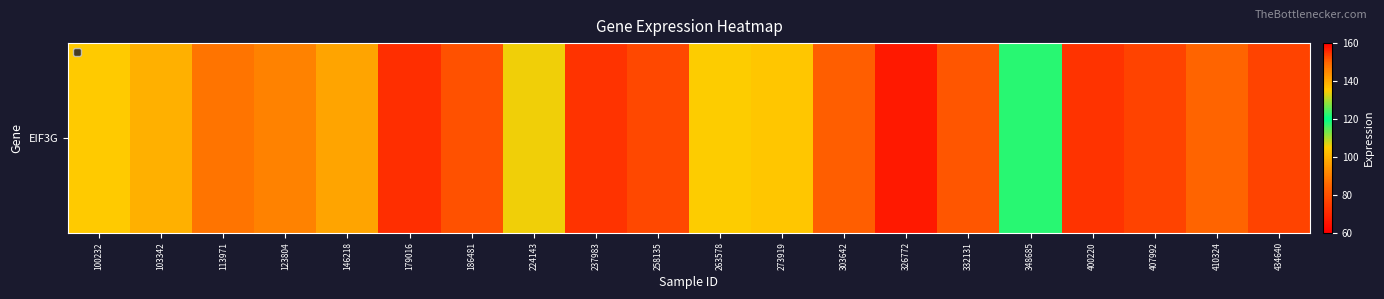

The value at 146218 is 165.2. True or false?

False